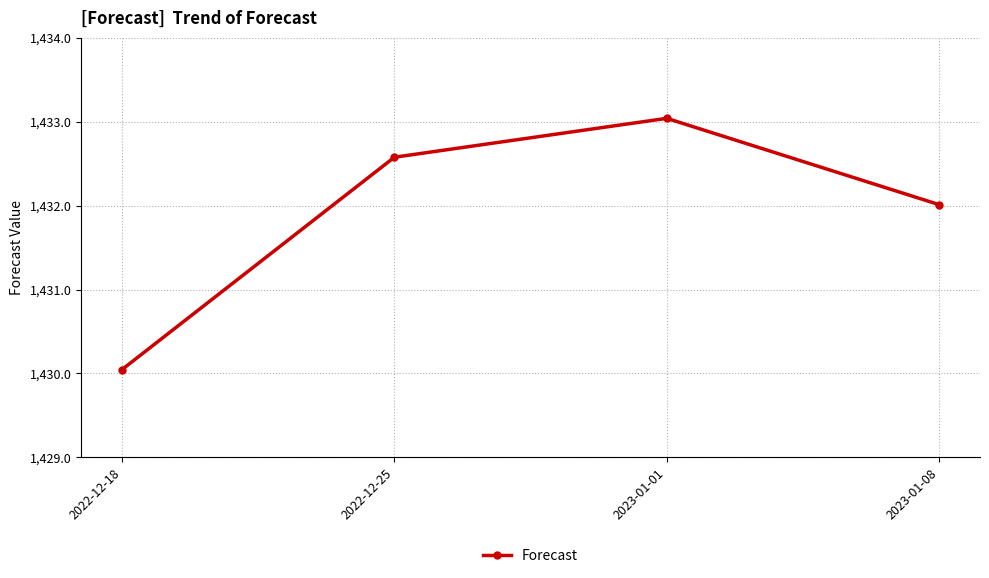

Between 2022-12-25 and 2023-01-08, which is larger?

2022-12-25